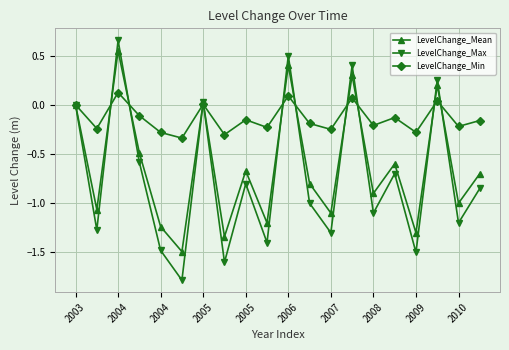

List the series in order of their overall mean, lowest first.

LevelChange_Max, LevelChange_Mean, LevelChange_Min